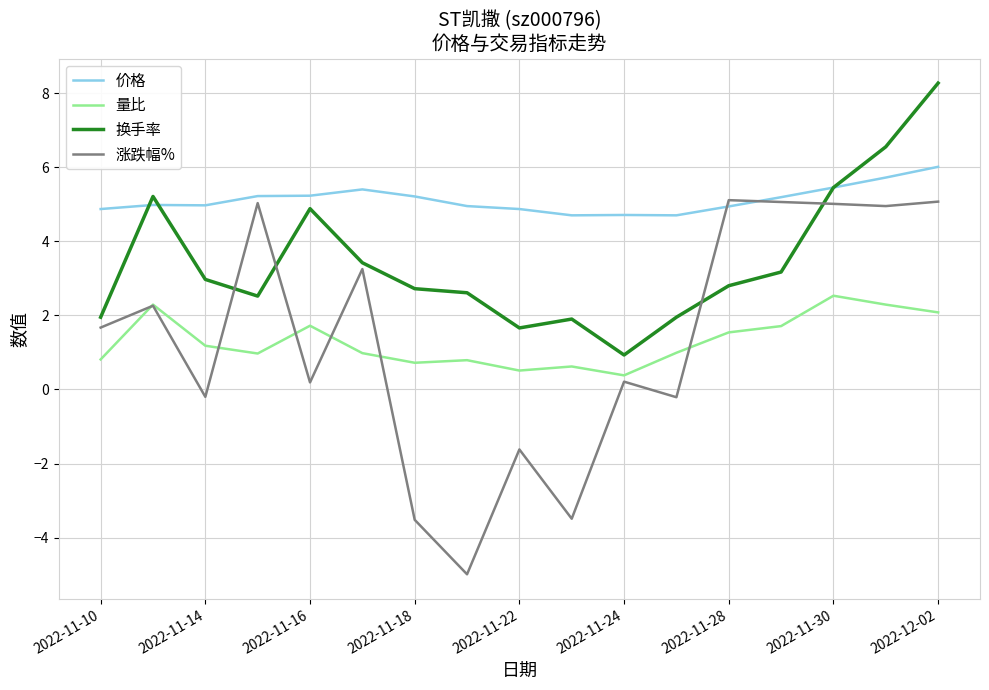

True or false: 量比 and 价格 cross at least once.

False